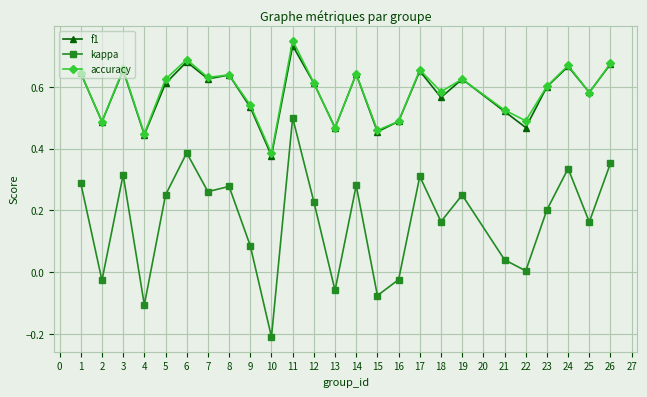

Which category has the highest value in the kappa series?

11